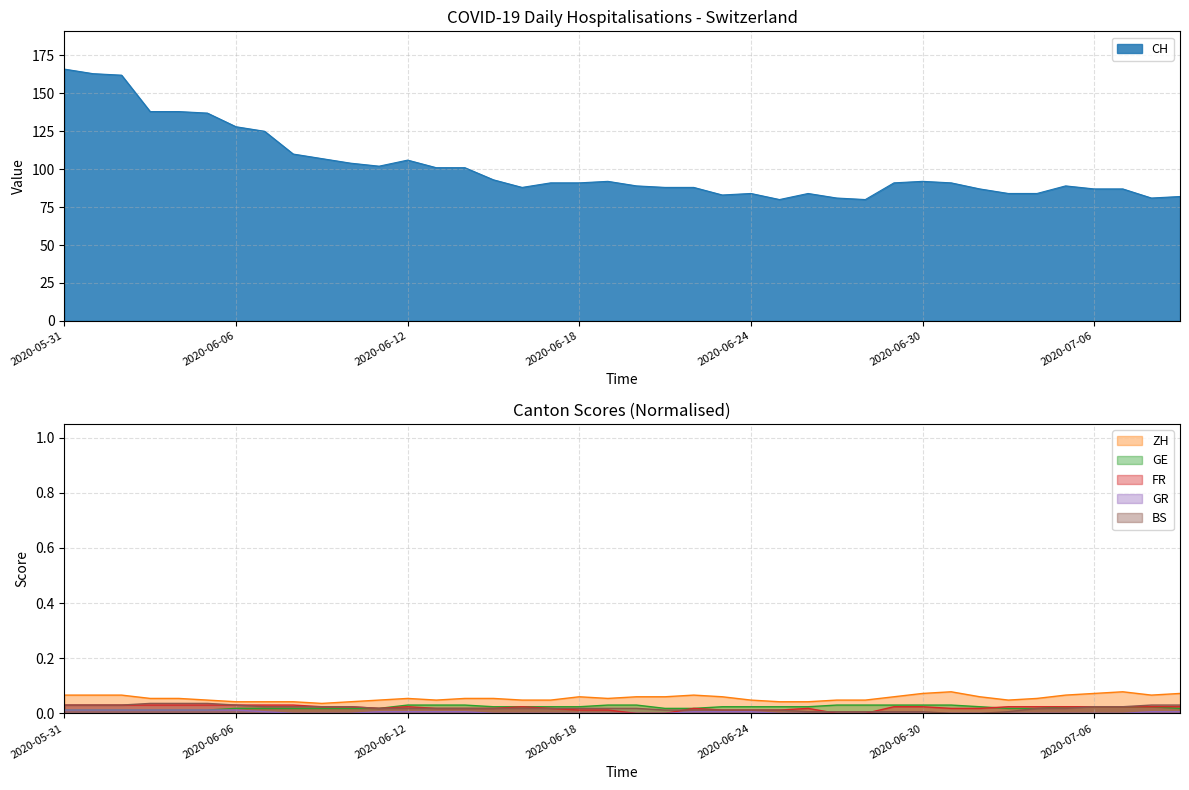

Which series has the largest range (max minus min)?

CH